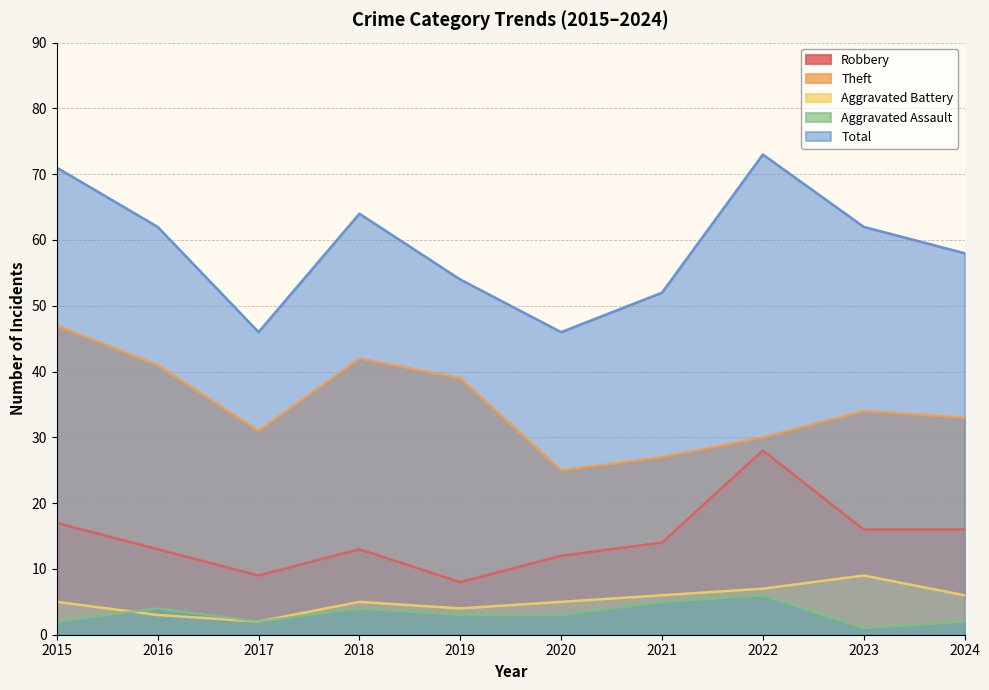

True or false: Theft and Robbery cross at least once.

False